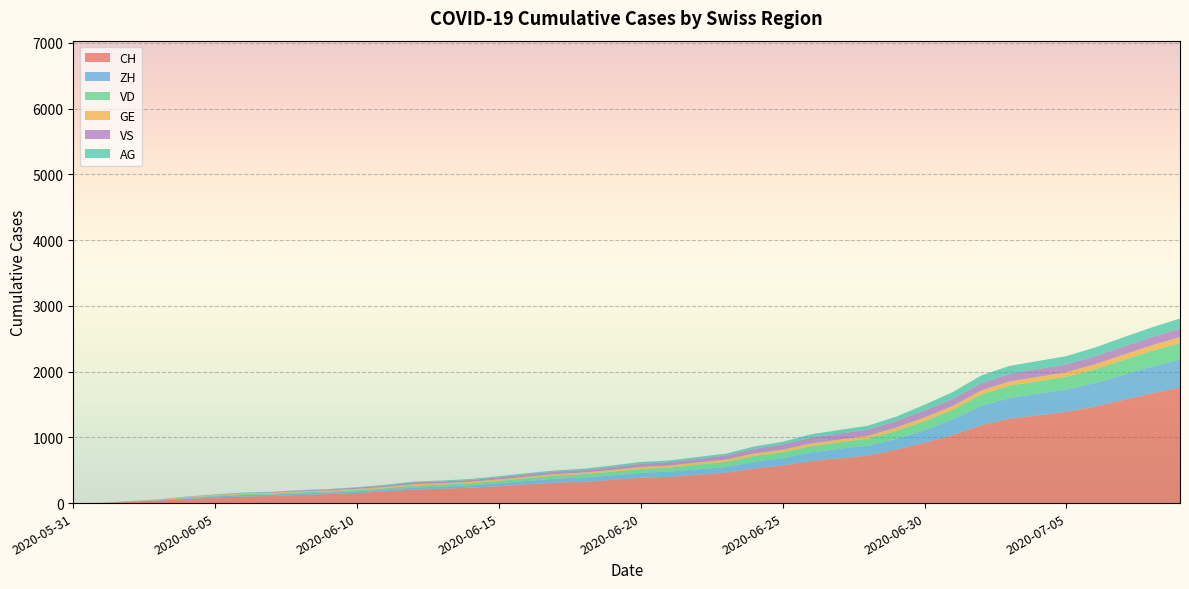

Read the CH value at 2020-06-24.

528